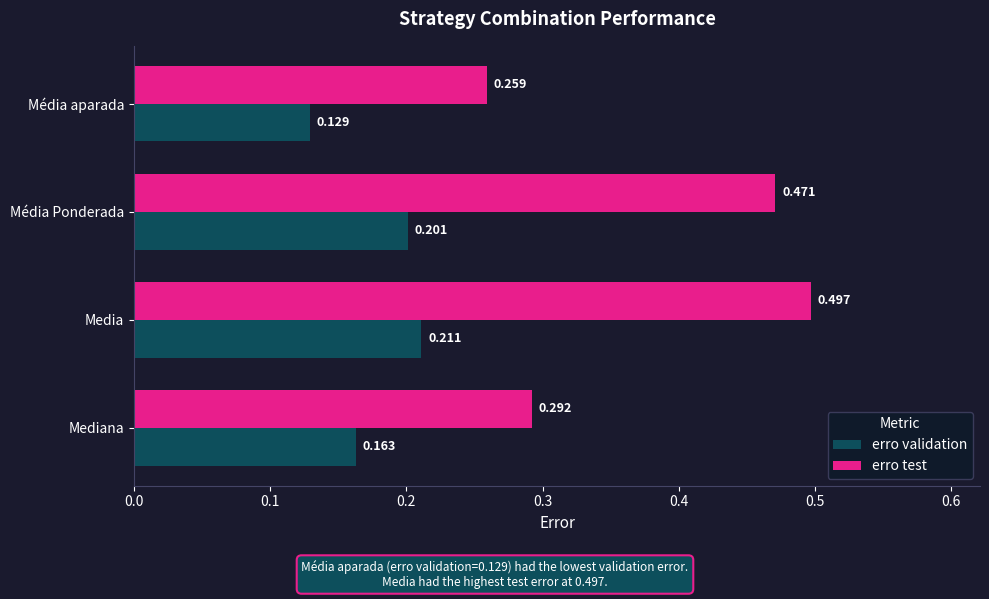

At Mediana, list the series in order from smallest to largest.

erro validation, erro test